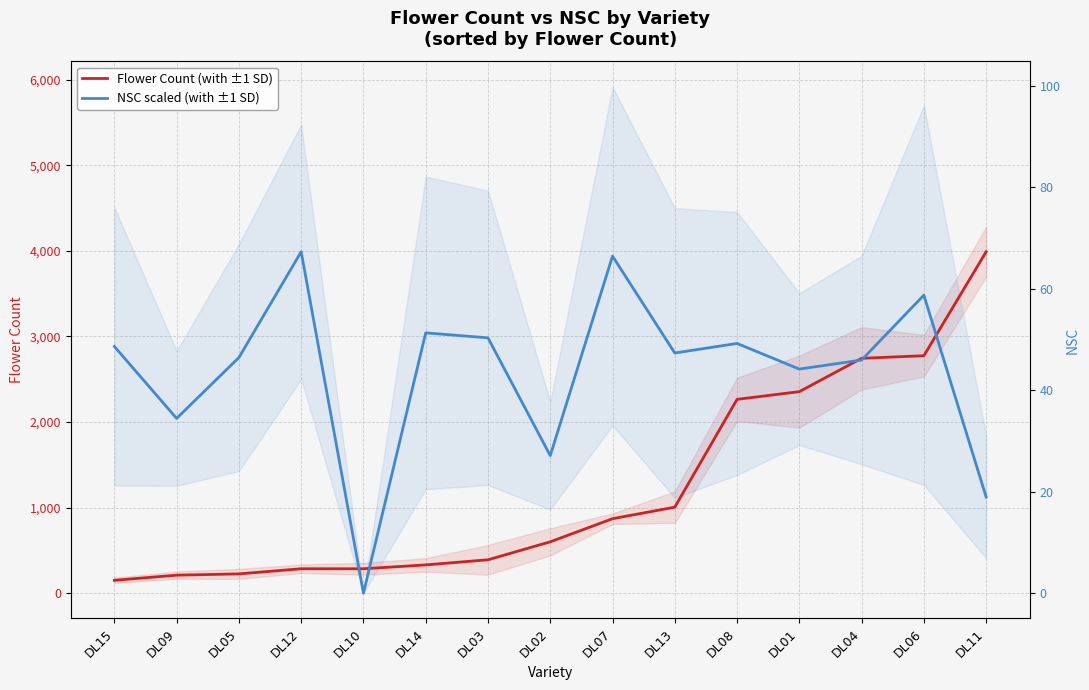

True or false: Flower Count has more than 2 interior local peaks.

False